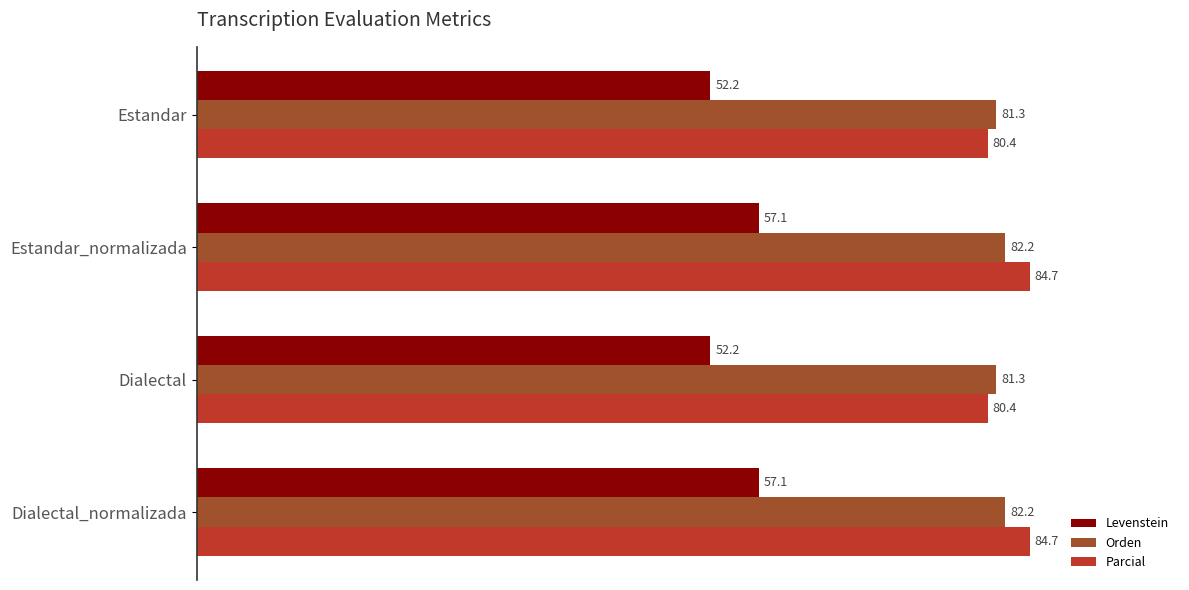

The Parcial series shows 84.7 at Dialectal_normalizada. True or false?

True